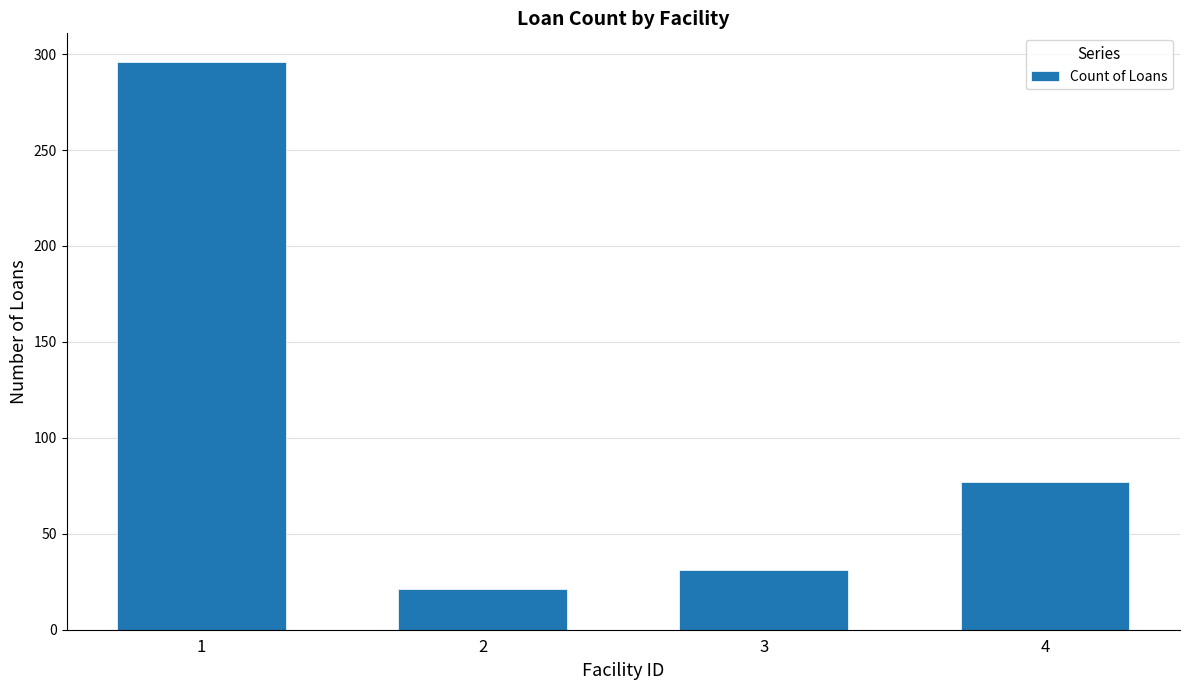

What is the change in value from 2 to 3?

+10